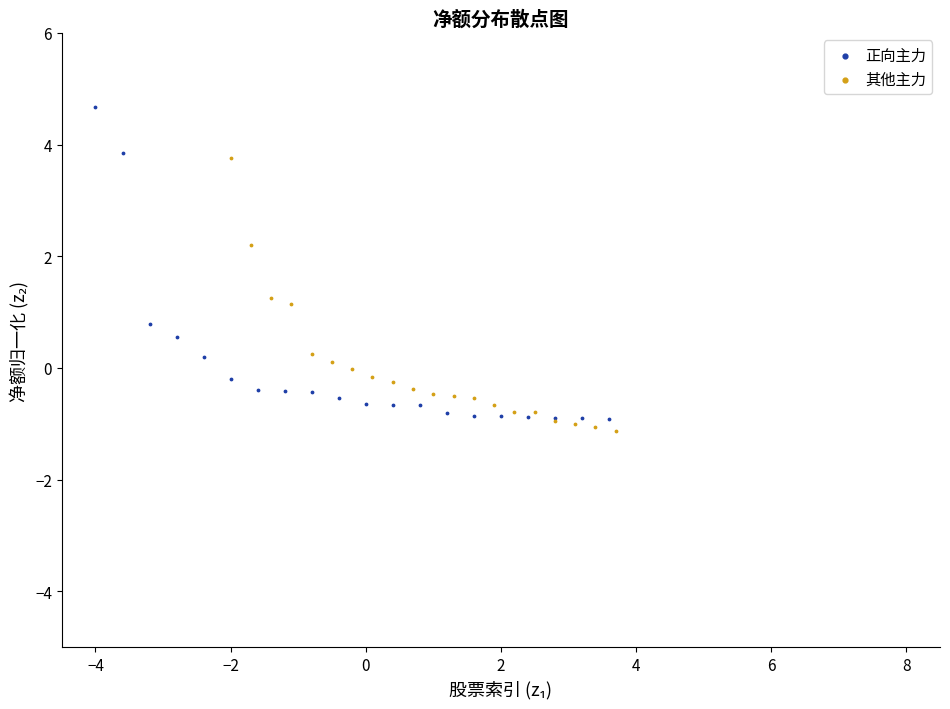

Which series reaches the minimum Y coordinate?

其他主力